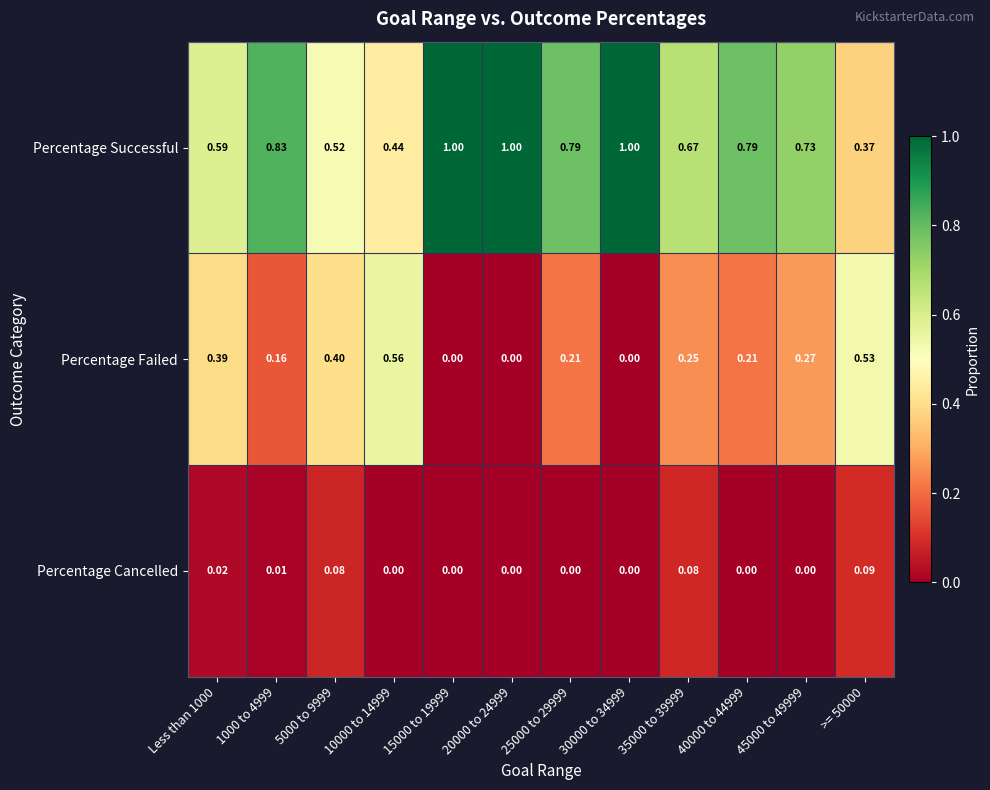

Which series has the largest total across all categories?

Percentage Successful